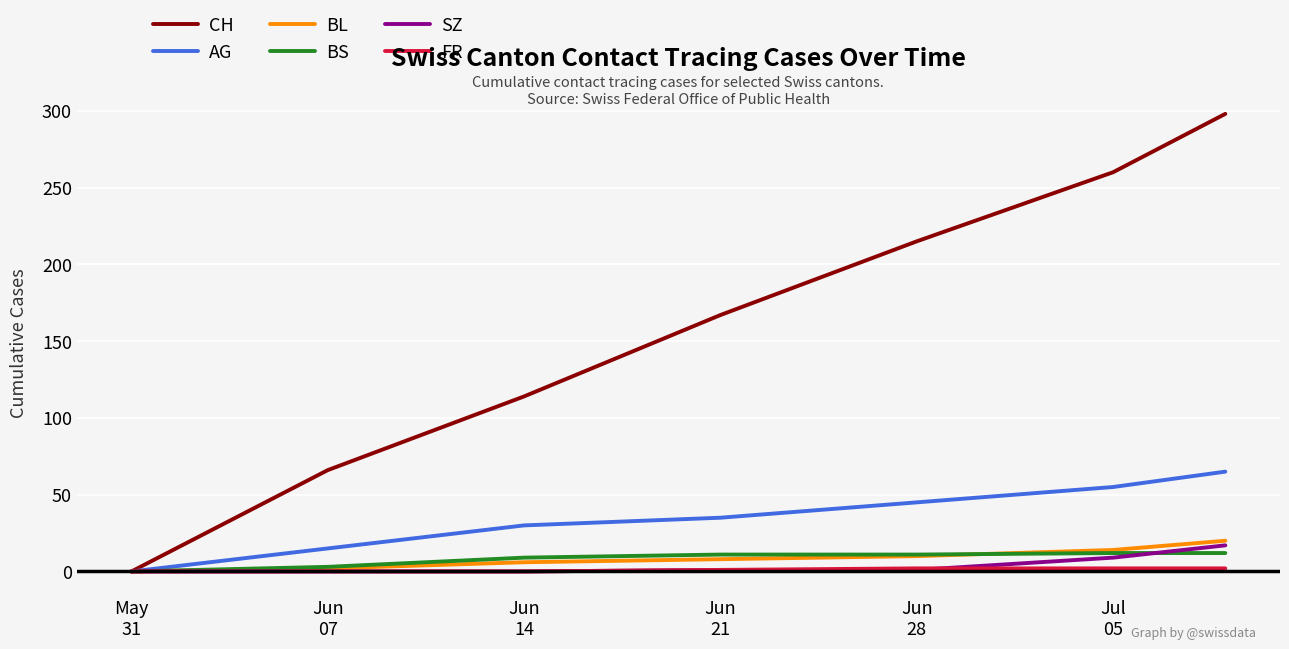

What is the maximum value shown in the chart?

298